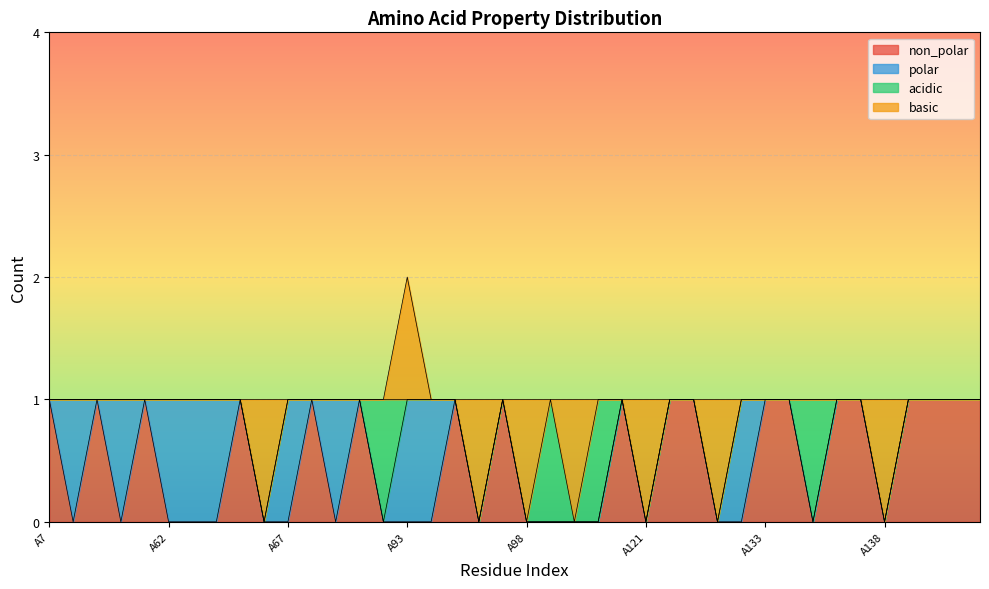

Reading left to right, list all the values displayed in this chart.

non_polar: 1	0	1	0	1	0	0	0	1	0	0	1	0	1	0	0	0	1	0	1	0	0	0	0	1	0	1	1	0	0	1	1	0	1	1	0	1	1	1	1
polar: 0	1	0	1	0	1	1	1	0	0	1	0	1	0	0	1	1	0	0	0	0	0	0	0	0	0	0	0	0	1	0	0	0	0	0	0	0	0	0	0
acidic: 0	0	0	0	0	0	0	0	0	0	0	0	0	0	1	0	0	0	0	0	0	1	0	1	0	0	0	0	0	0	0	0	1	0	0	0	0	0	0	0
basic: 0	0	0	0	0	0	0	0	0	1	0	0	0	0	0	1	0	0	1	0	1	0	1	0	0	1	0	0	1	0	0	0	0	0	0	1	0	0	0	0